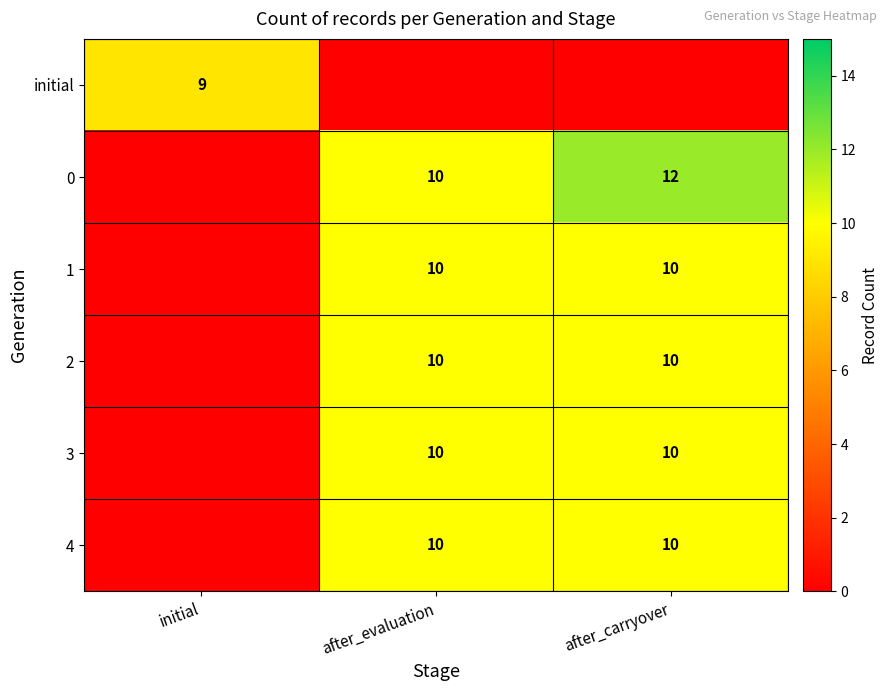

At which category is the sum across all series the highest?

after_carryover